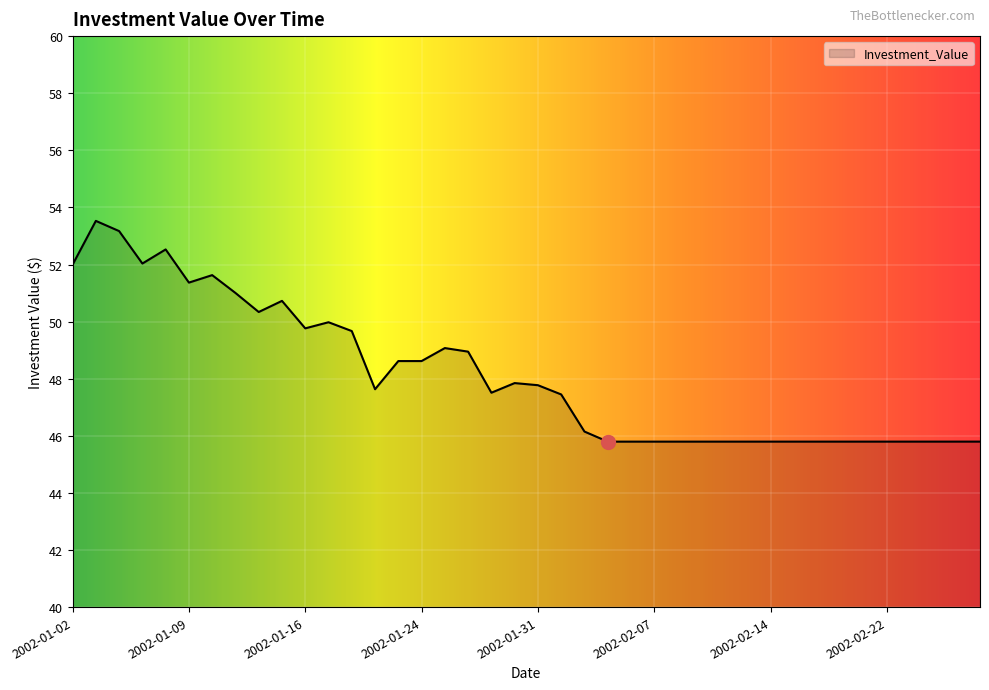

What is the maximum value shown in the chart?

53.5